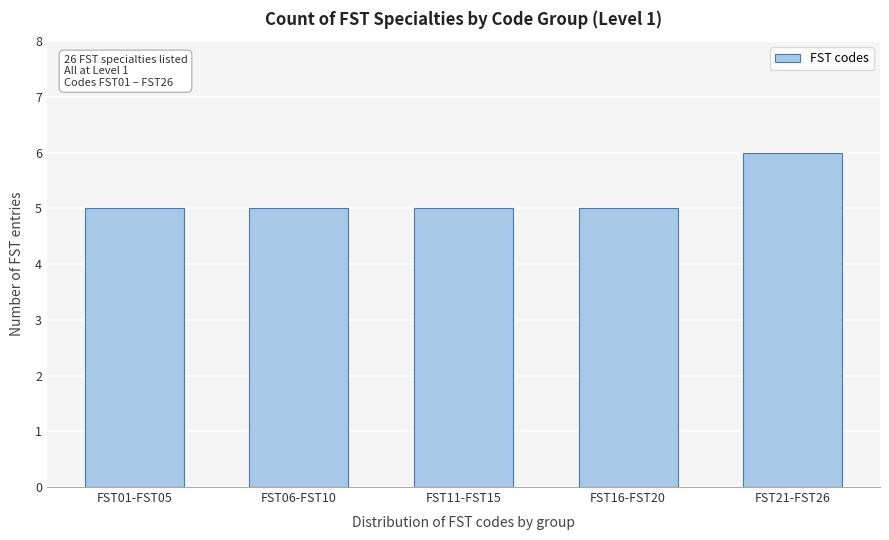

Reading left to right, transcribe all the data shown in this chart.

FST01-FST05=5	FST06-FST10=5	FST11-FST15=5	FST16-FST20=5	FST21-FST26=6